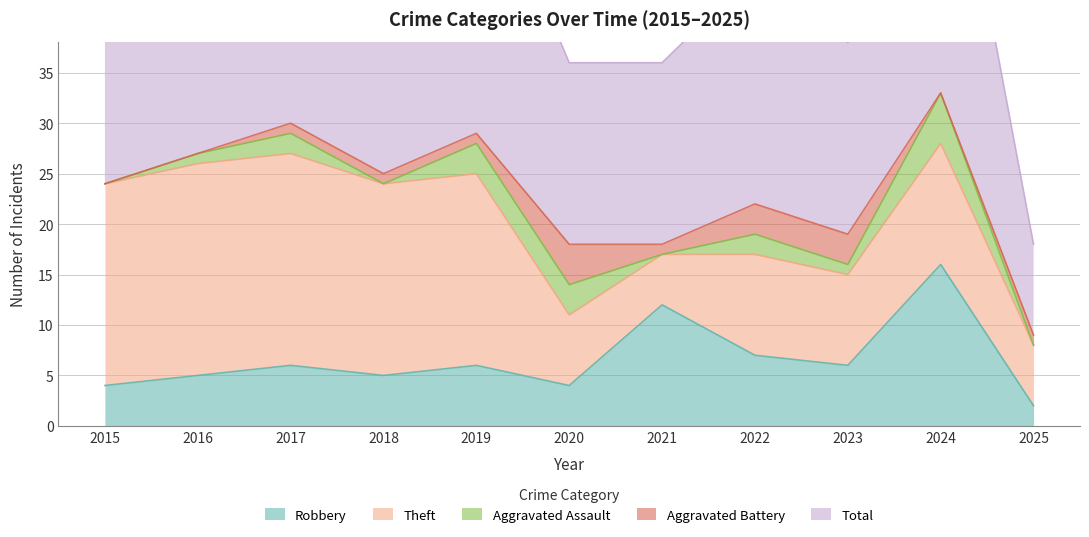

How many series are shown in this chart?

5